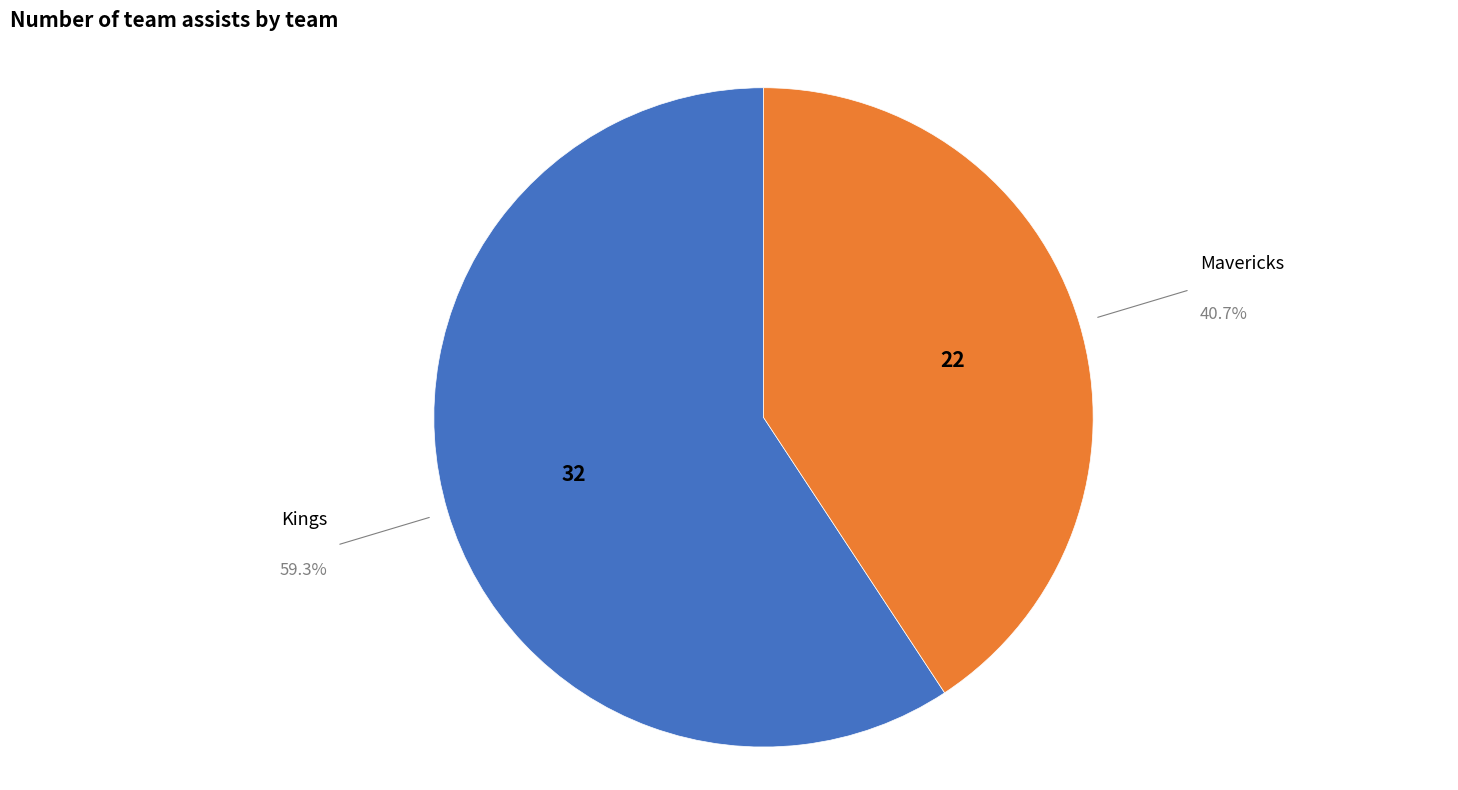

Is there a majority slice in this chart?

Yes